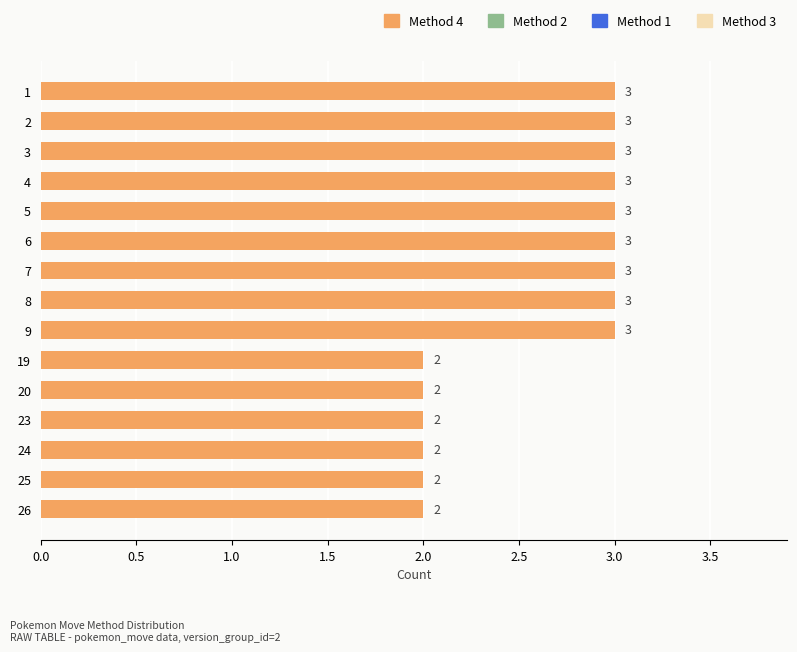

Reading top to bottom, transcribe all the data shown in this chart.

1=3	2=3	3=3	4=3	5=3	6=3	7=3	8=3	9=3	19=2	20=2	23=2	24=2	25=2	26=2